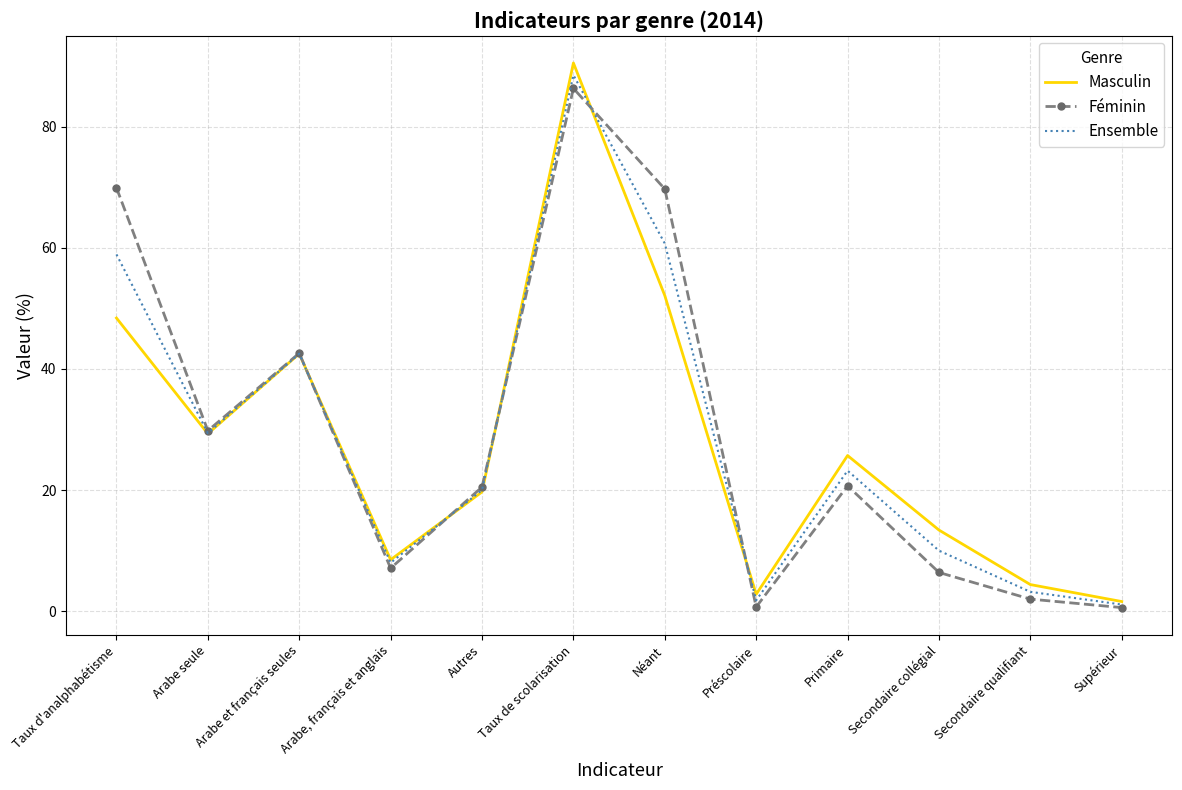

Which series changed the most between Taux d'analphabétisme and Arabe, français et anglais?

Féminin